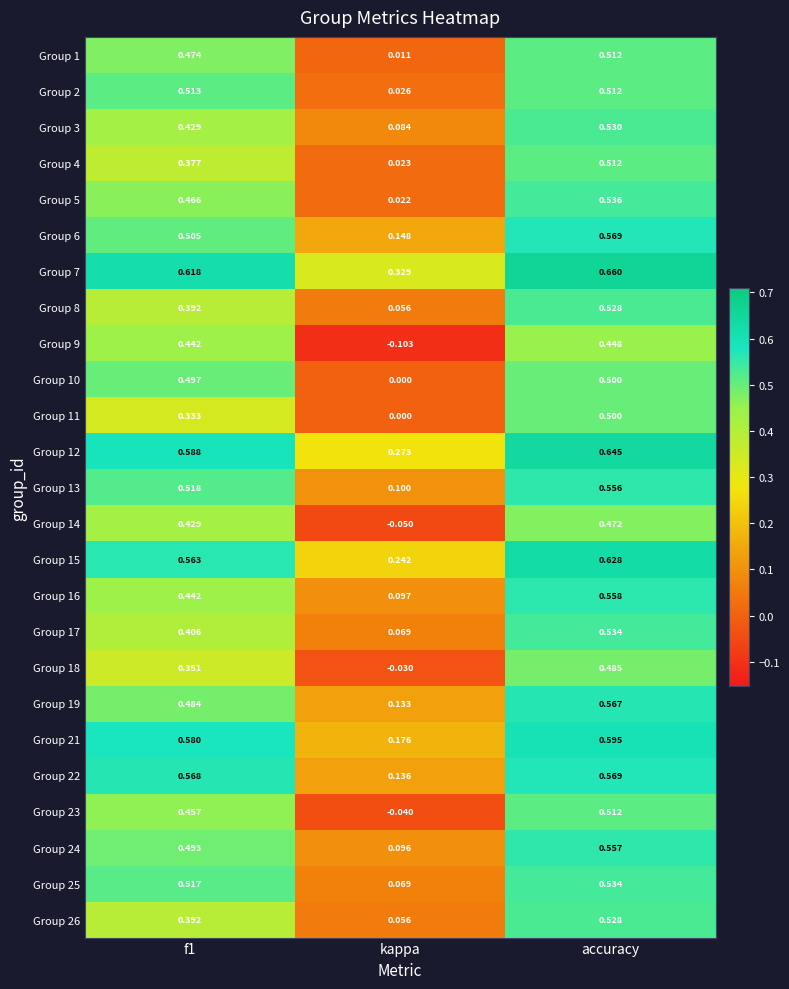

Is the value of Group 3 at f1 greater than the value of Group 23 at f1?

No